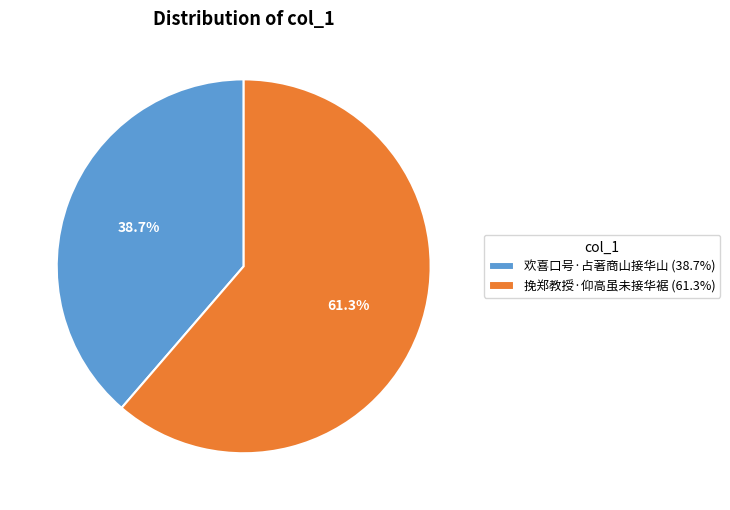

Approximately how many times larger is the value at 欢喜口号·占著商山接华山 compared to 挽郑教授·仰高虽未接华裾?

0.6